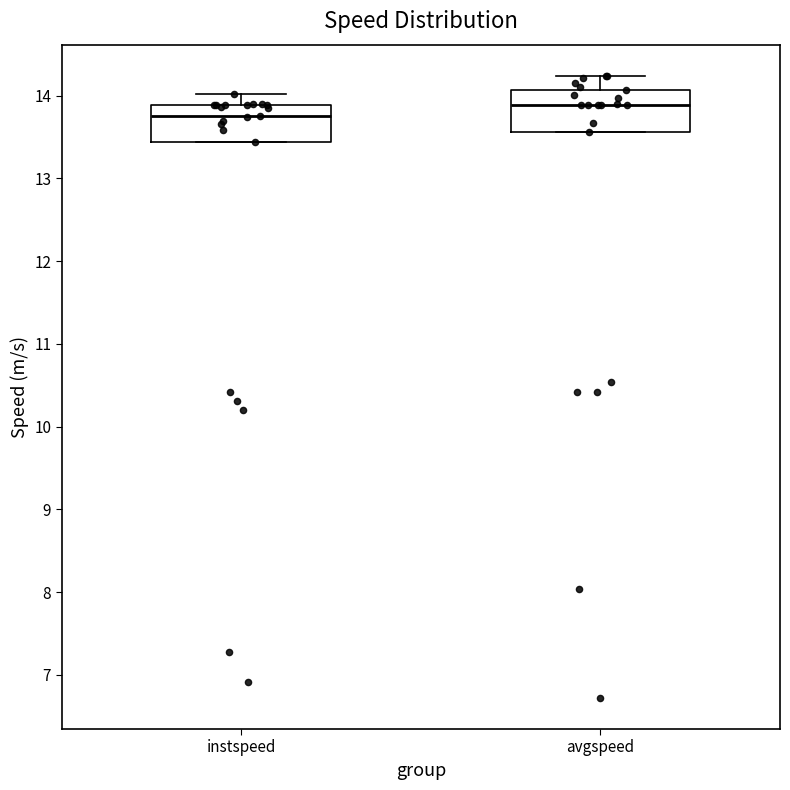

Where is the upper edge of the box for avgspeed on the y-axis? The values are not printed on the chart, so give them approximately, as read against the axis.

14.1